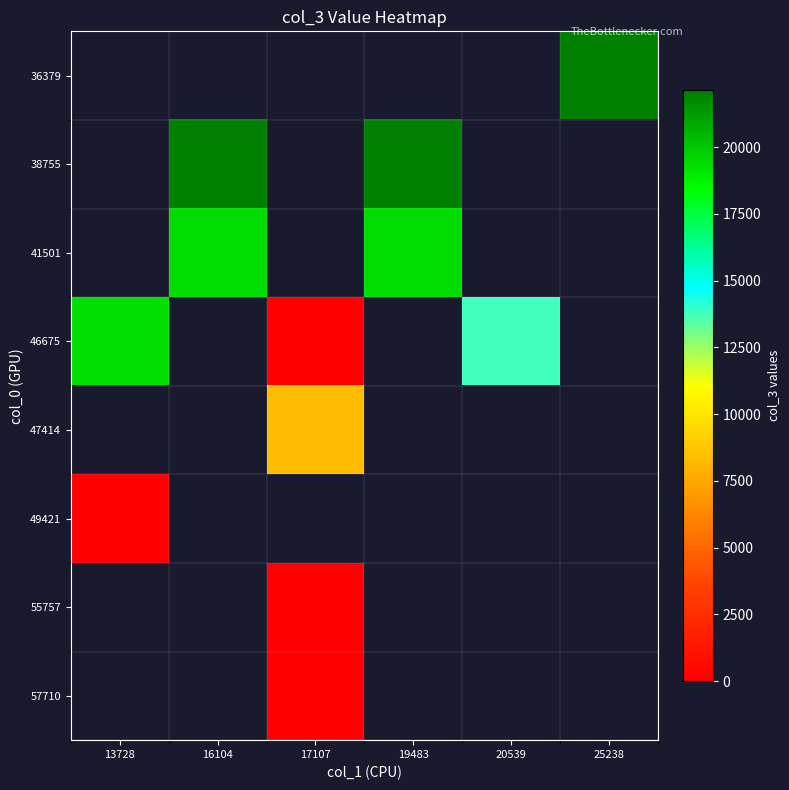

How many data points does each series have?

6